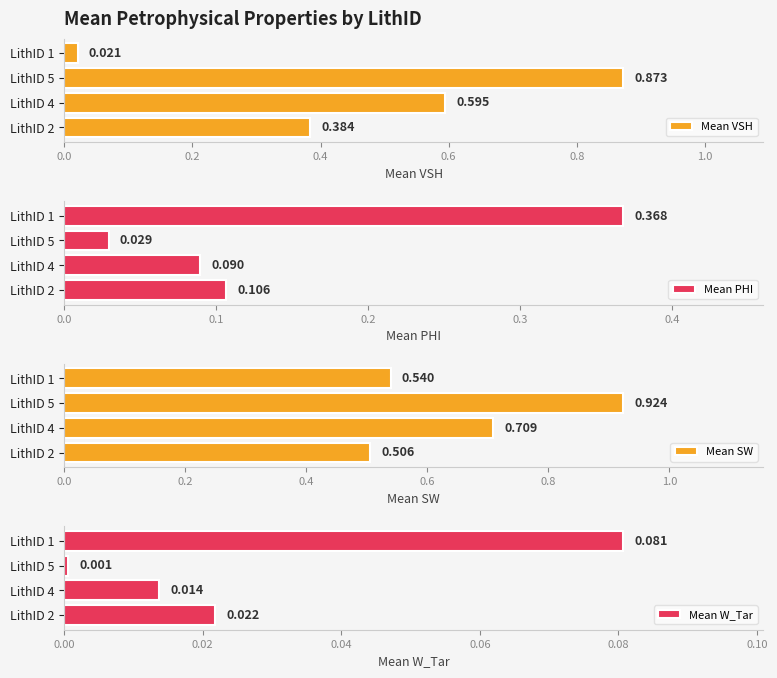

What is the sum of the Mean SW values at LithID 2 and LithID 4?

1.2